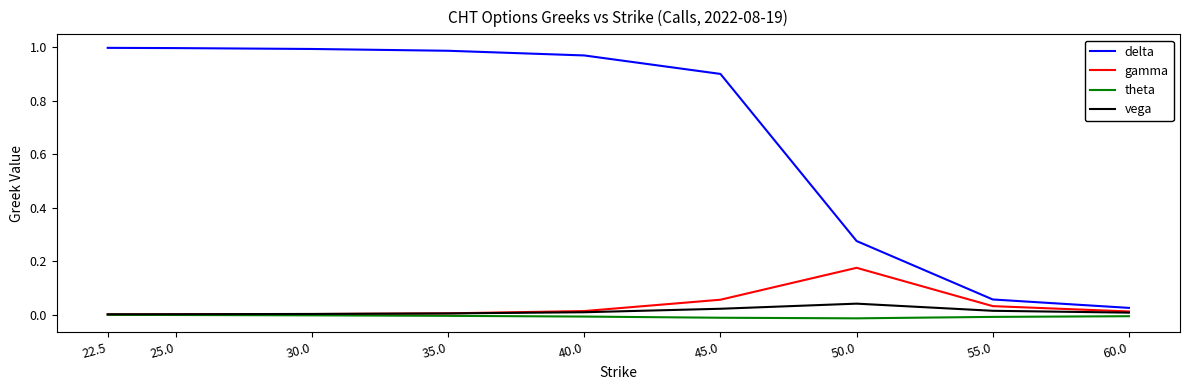

At which label does delta reach its minimum?

60.0